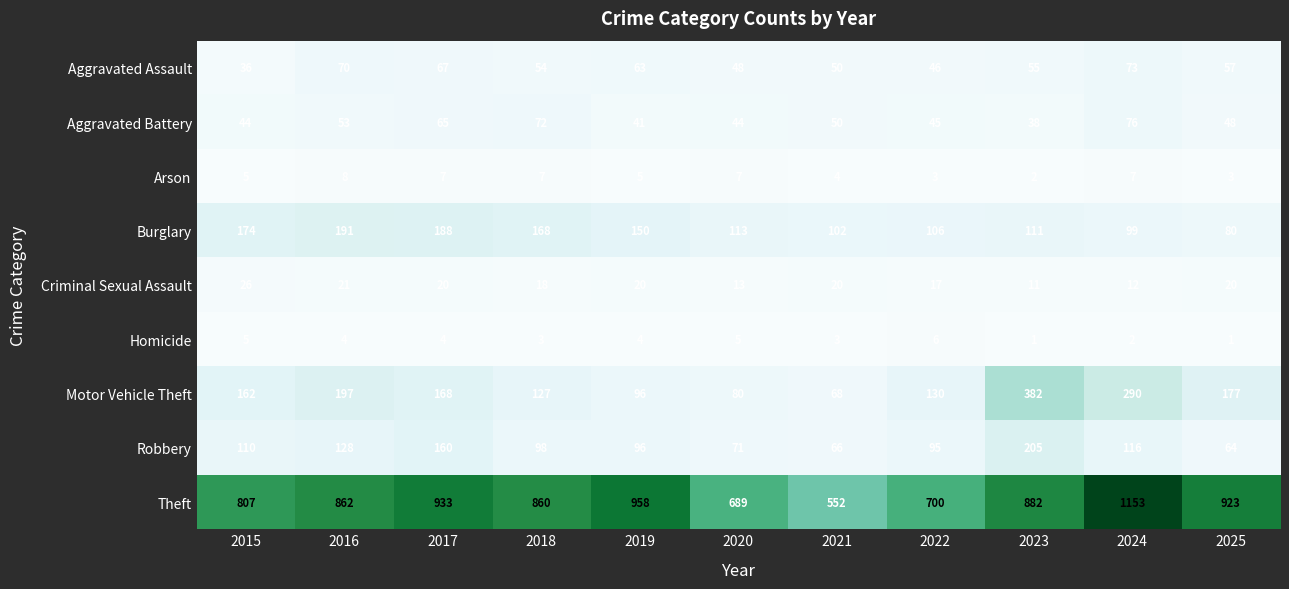

At which label is Aggravated Assault closest to 54?

2018